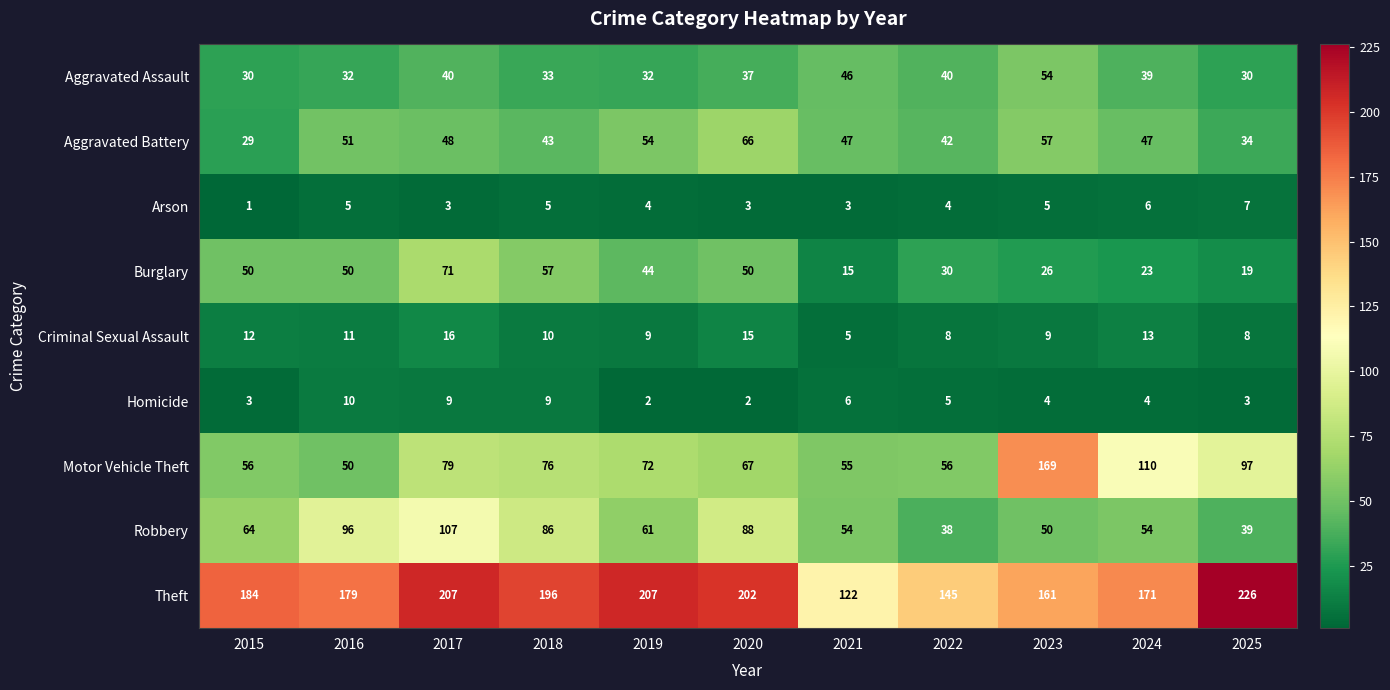

What is the total value across all series at 2024?

467